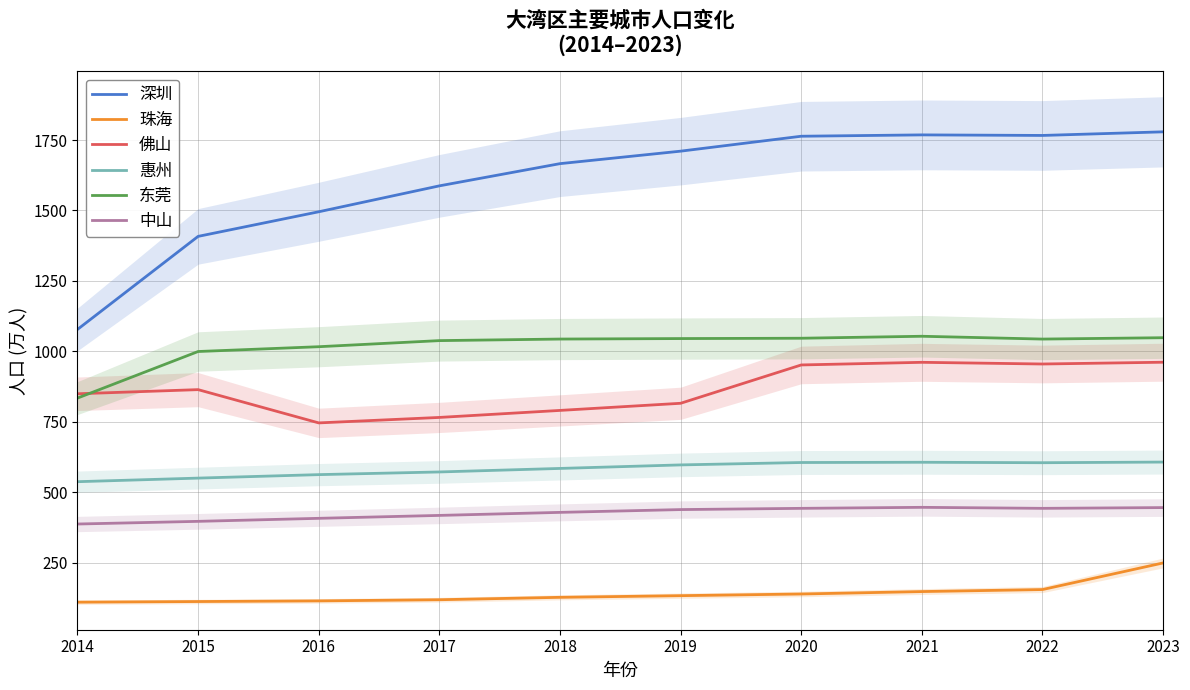

True or false: 惠州 has a value of 304.5 at 2016.

False